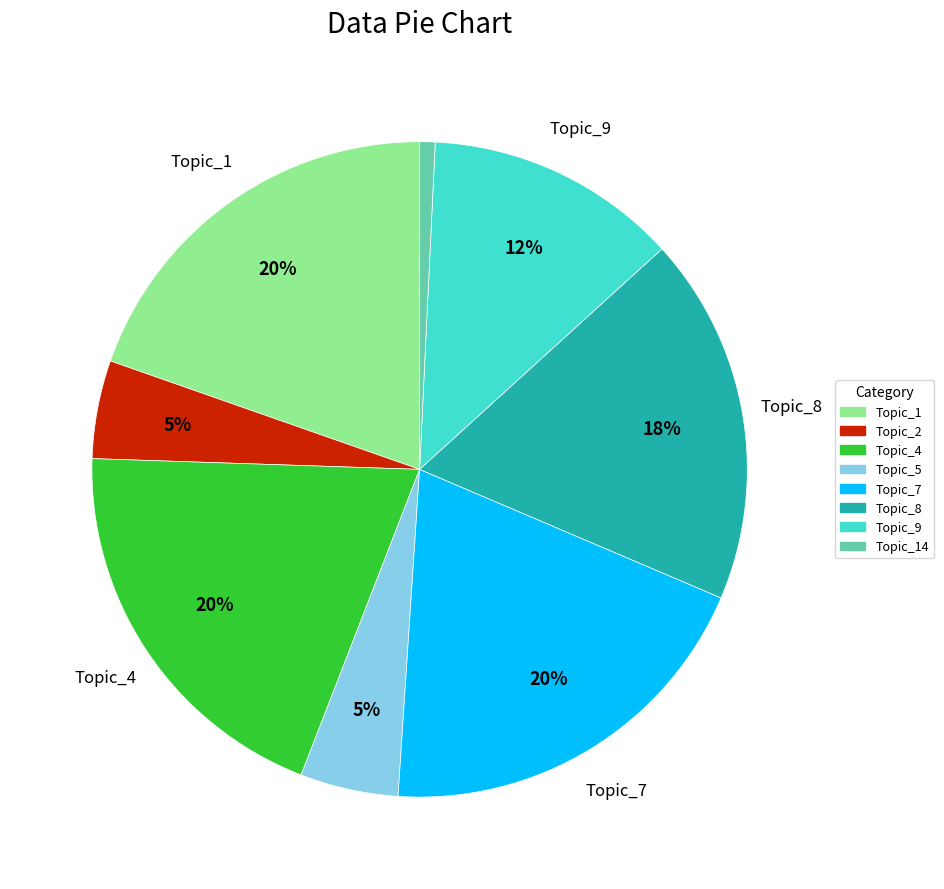

To the nearest percent, what is the difference between the largest and smallest slice percentages?

19%